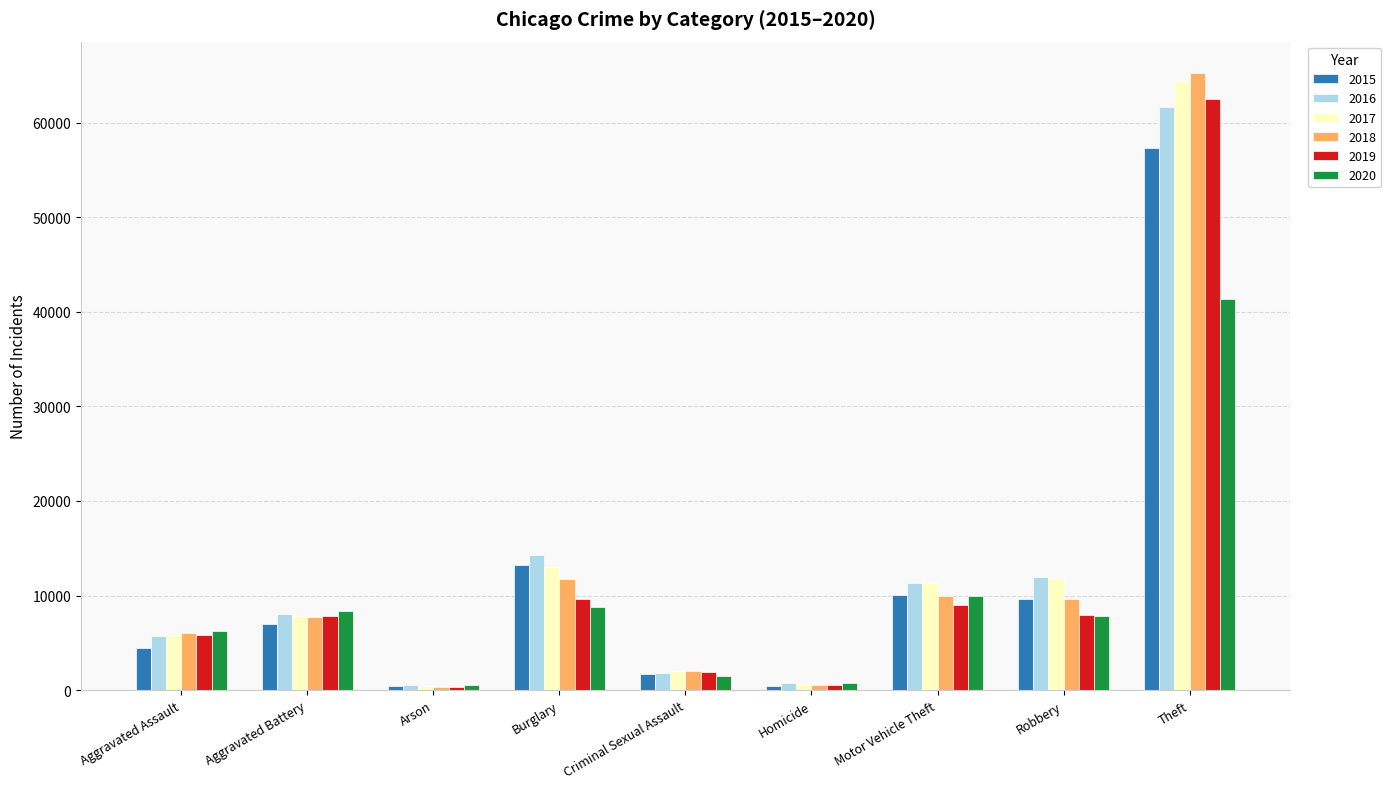

What is the difference between the maximum and second lowest values in the 2016 series?

60837